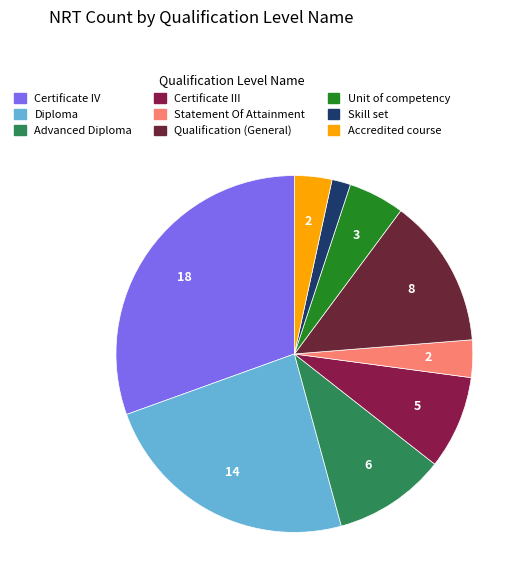

Does Accredited course account for over 50% of the chart?

No